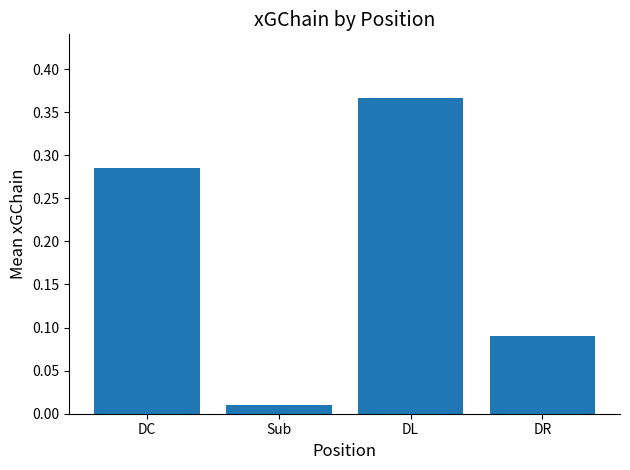

What position from the left is DR?

4